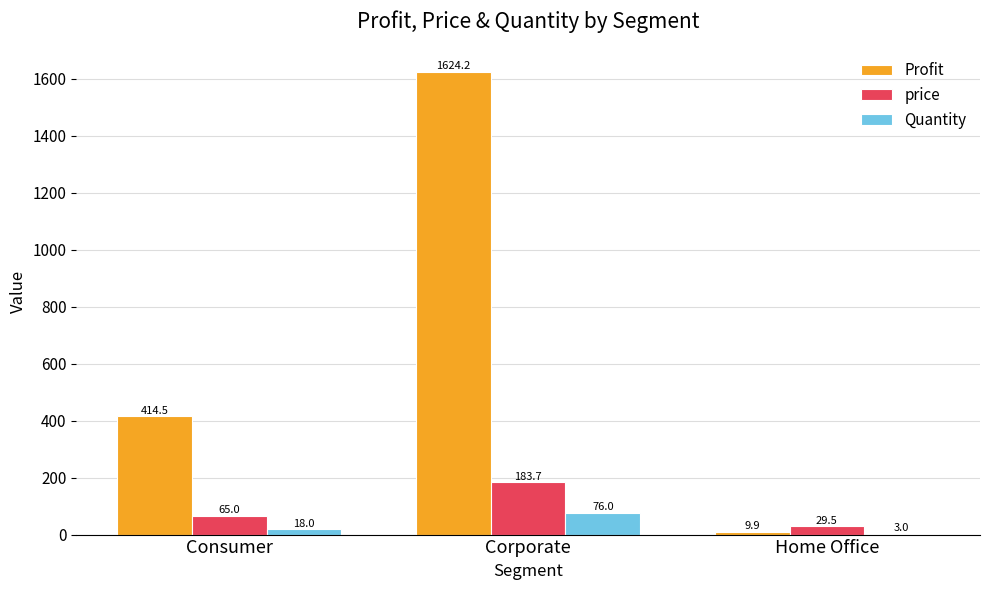

Between Consumer and Corporate, which series saw the biggest shift?

Profit